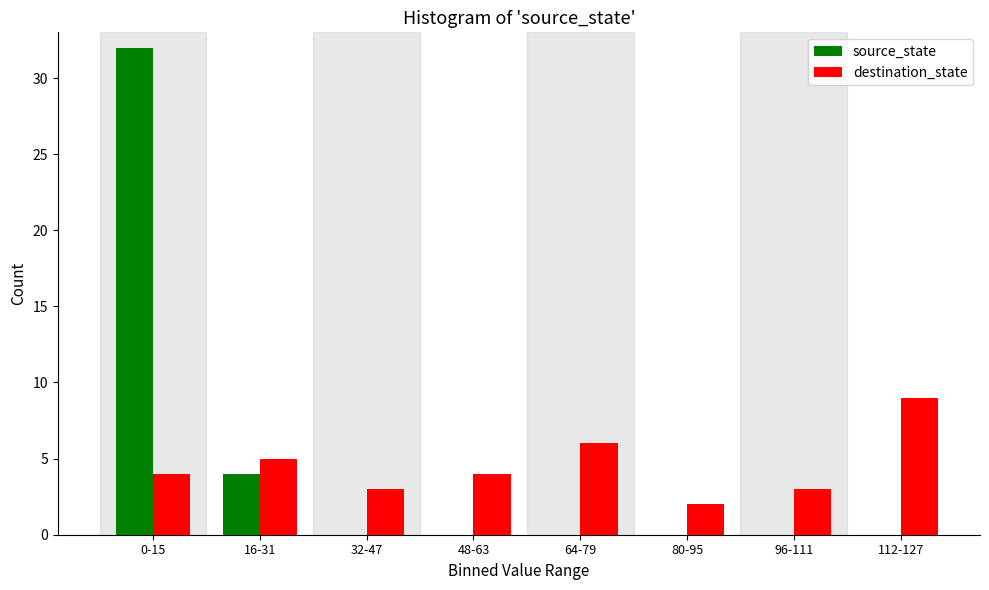

Reading left to right, extract all data points from this chart.

source_state: 0-15=32	16-31=4	32-47=0	48-63=0	64-79=0	80-95=0	96-111=0	112-127=0
destination_state: 0-15=4	16-31=5	32-47=3	48-63=4	64-79=6	80-95=2	96-111=3	112-127=9